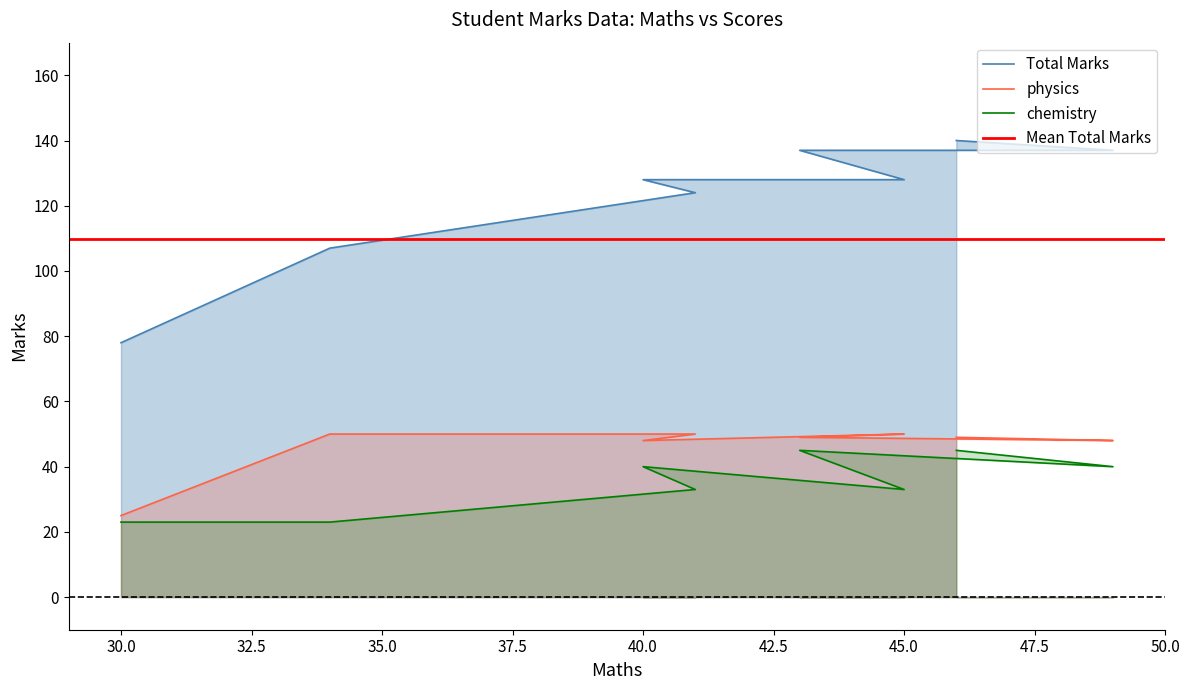

What is the average value of the physics series?

46